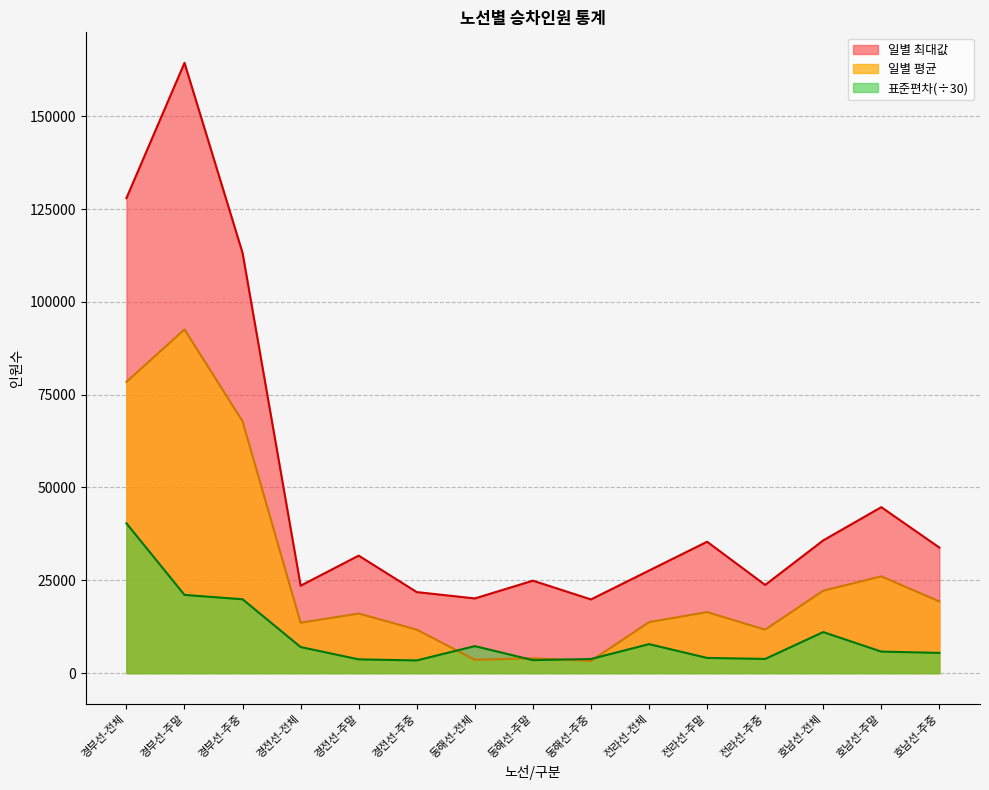

What is the value of the 일별 평균 point at the 5th from the left?

16051.3